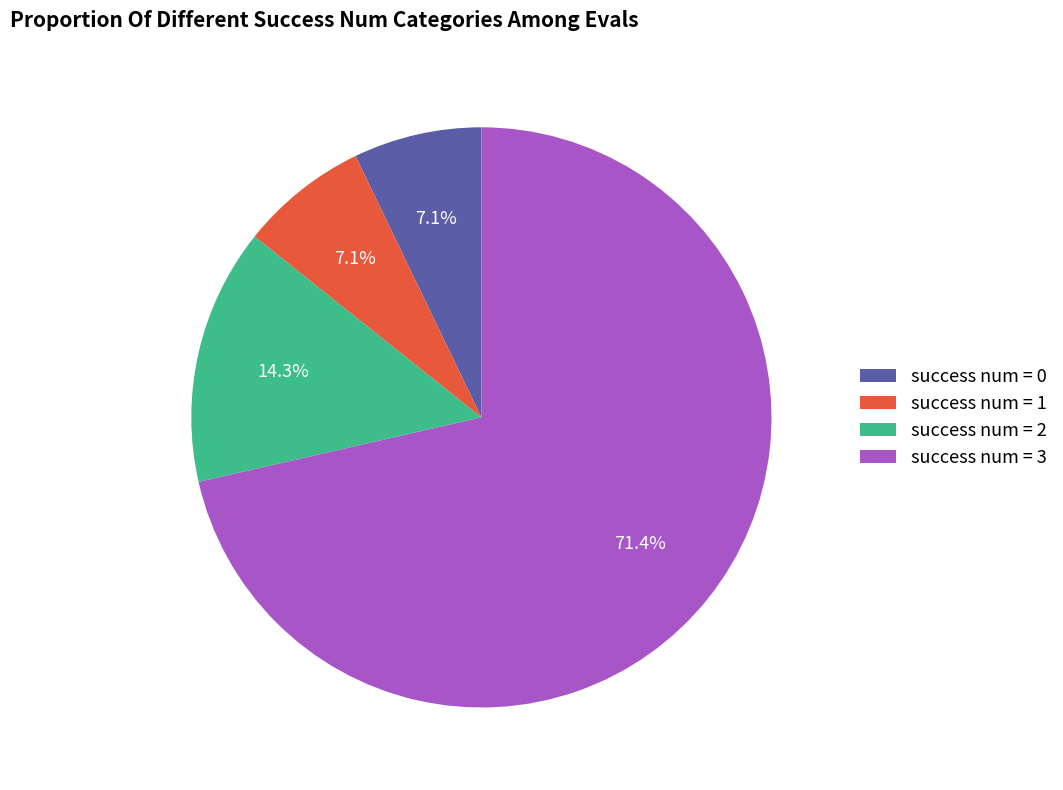

What percentage is NOT represented by success num = 1?

92.9%